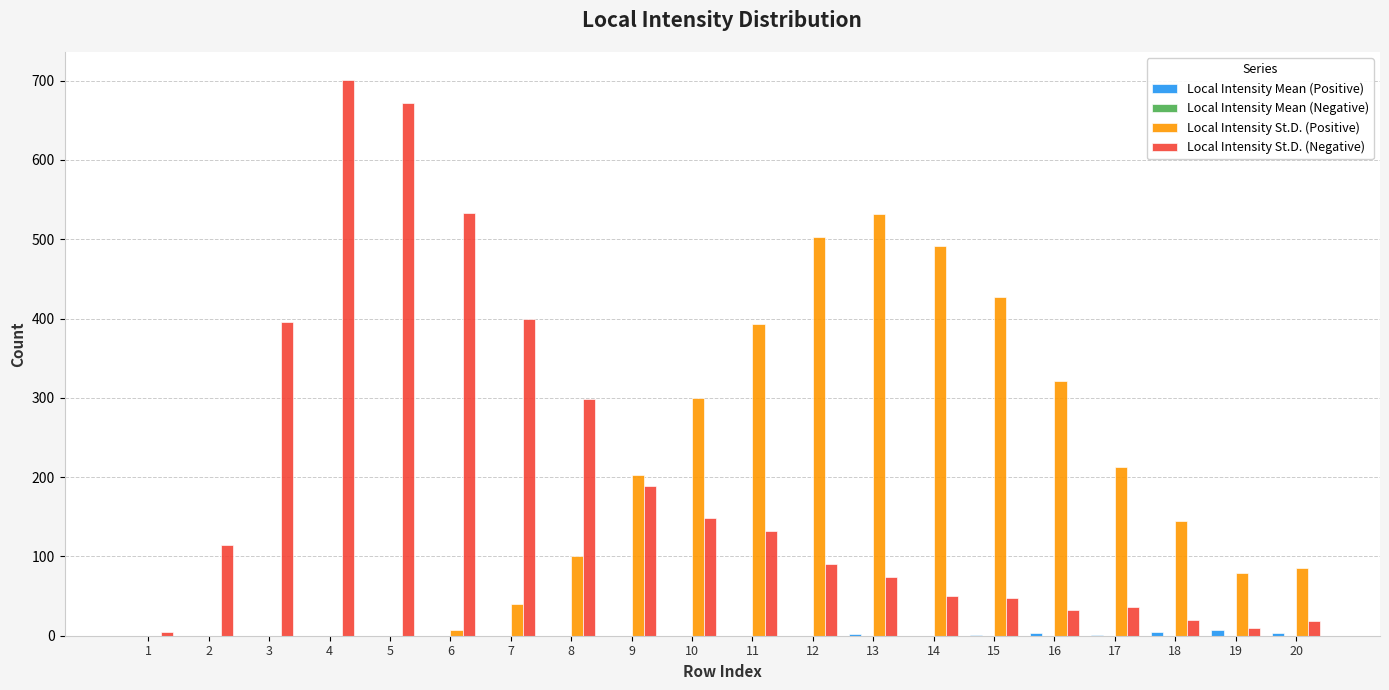

What is the maximum value shown in the chart?

701